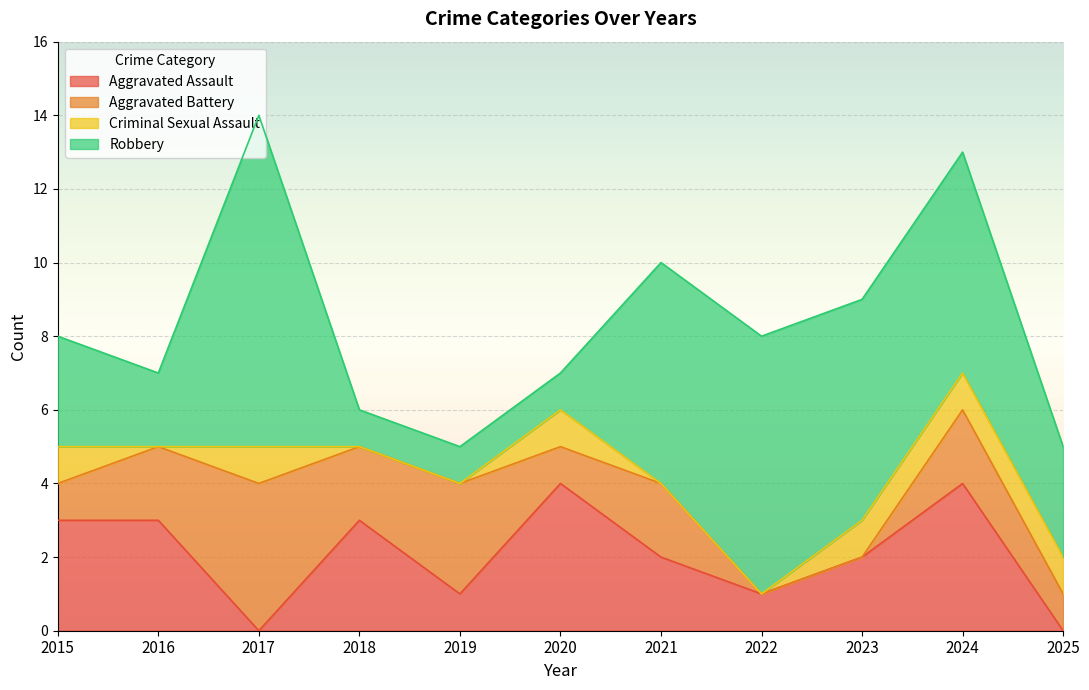

Which series changed the most between 2015 and 2025?

Aggravated Assault